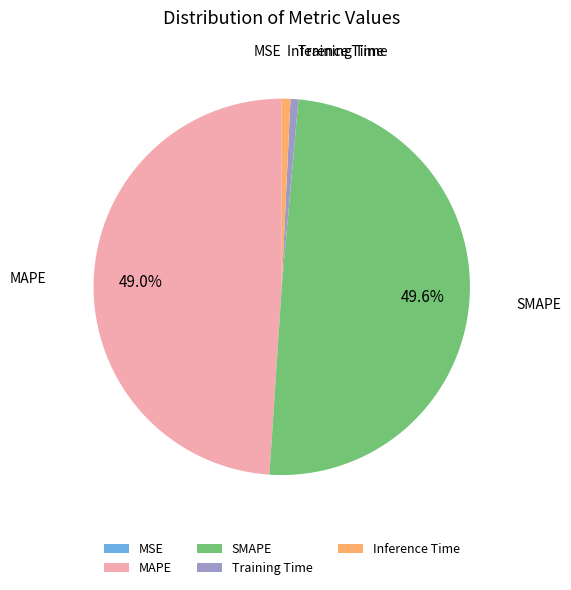

What percentage do SMAPE and MAPE together represent?

98.6%